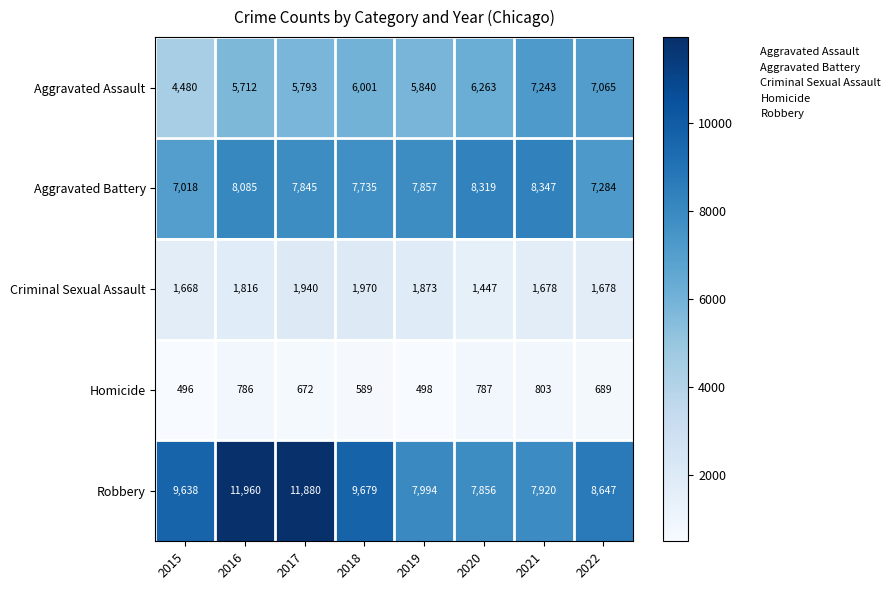

What is the total value across all series at 2020?

24672